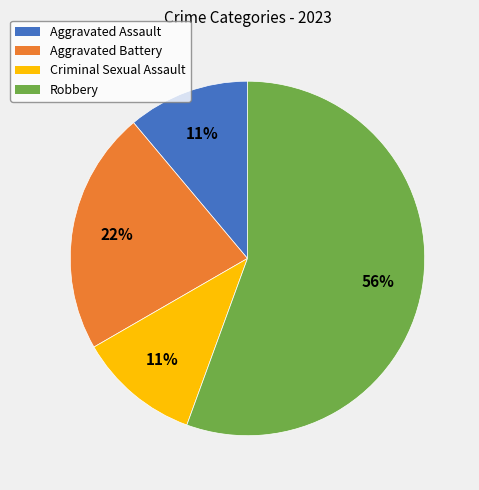

Which slice represents more than half of the pie?

Robbery